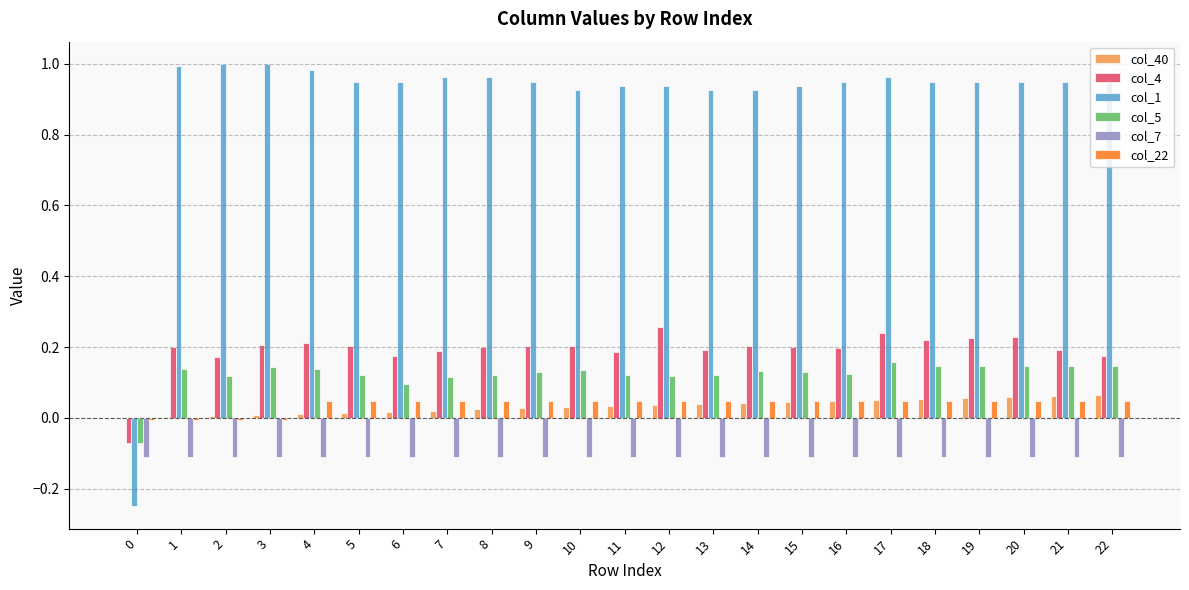

Which series has the largest total across all categories?

col_1